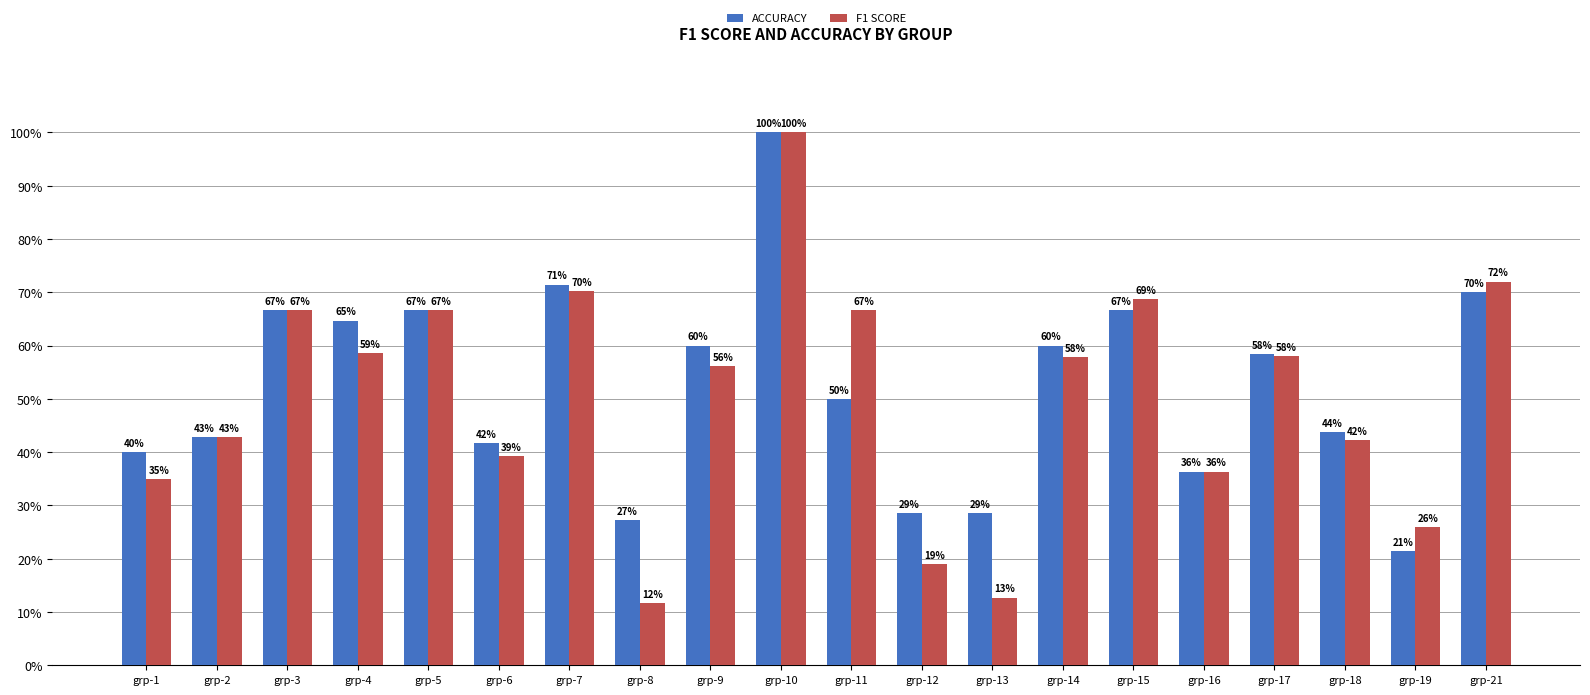

Which category has the lowest value across all series?

grp-8